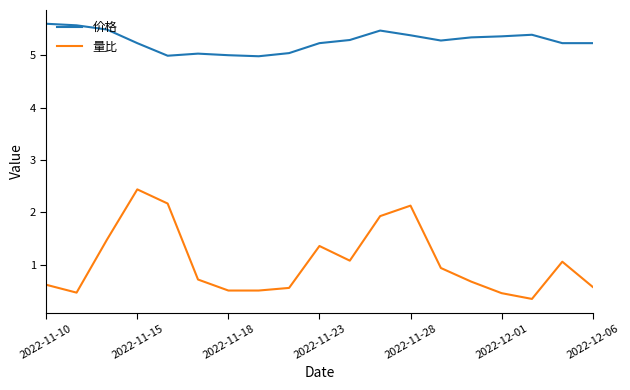

Which series has the largest total across all categories?

价格